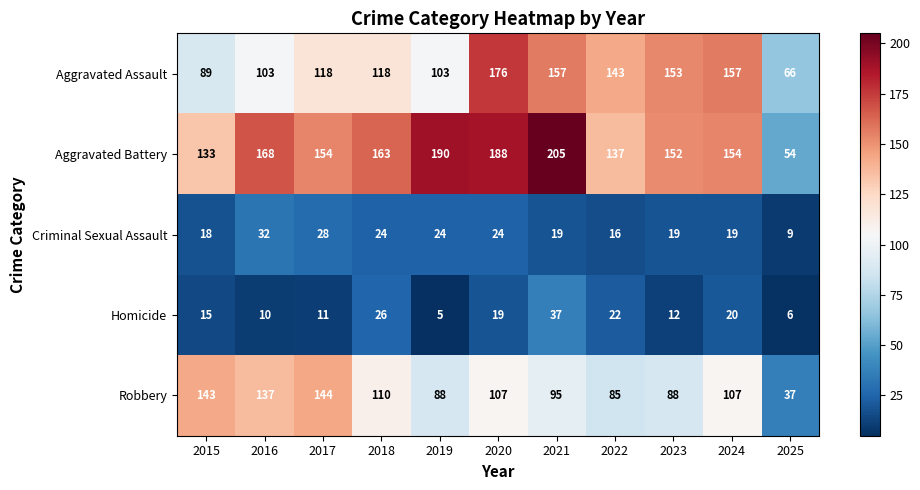

How many data points does each series have?

11